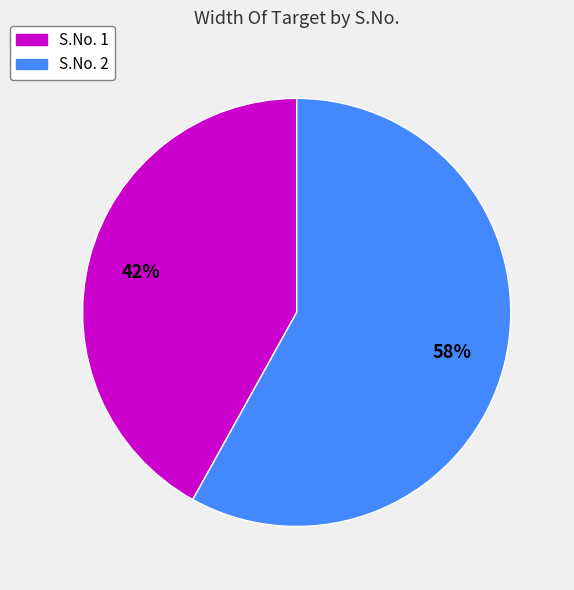

Is there a majority slice in this chart?

Yes